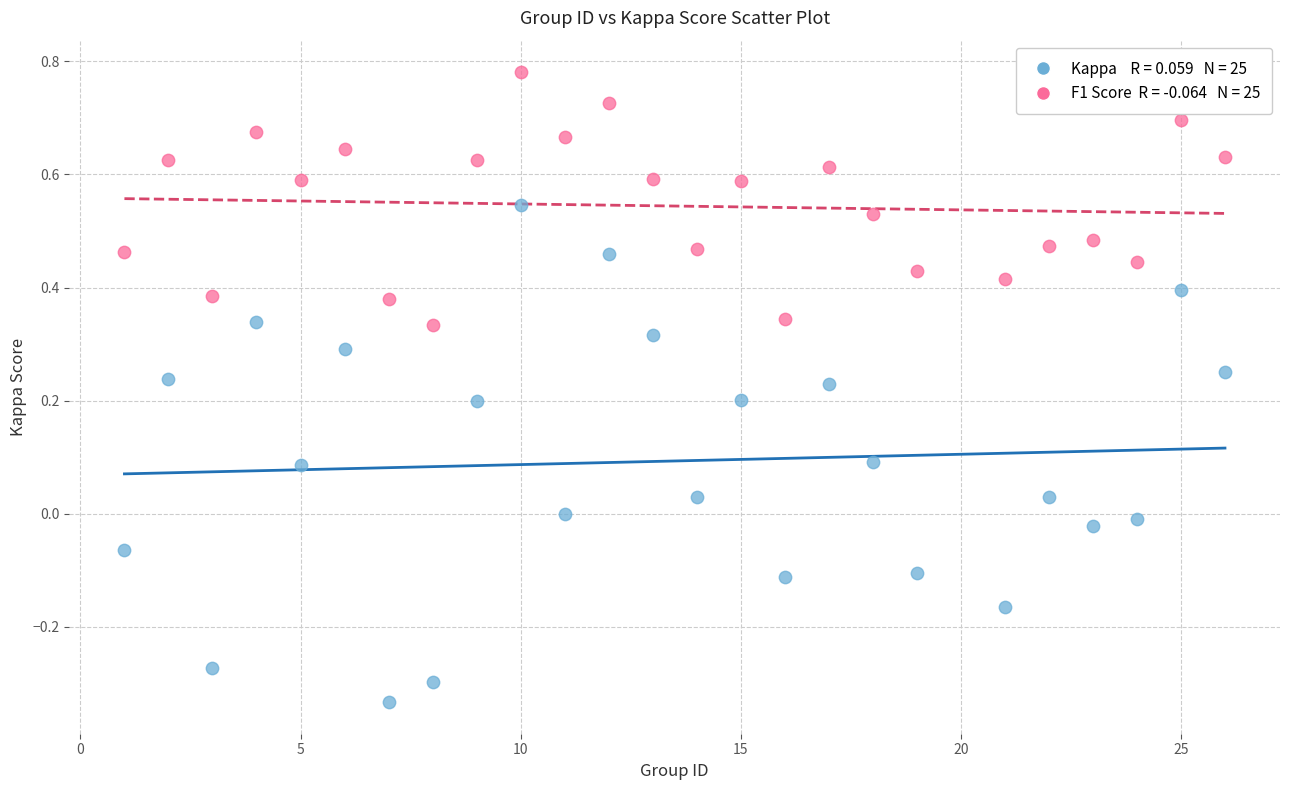

Across all data points, what is the range of X values (max minus min)?

25.0